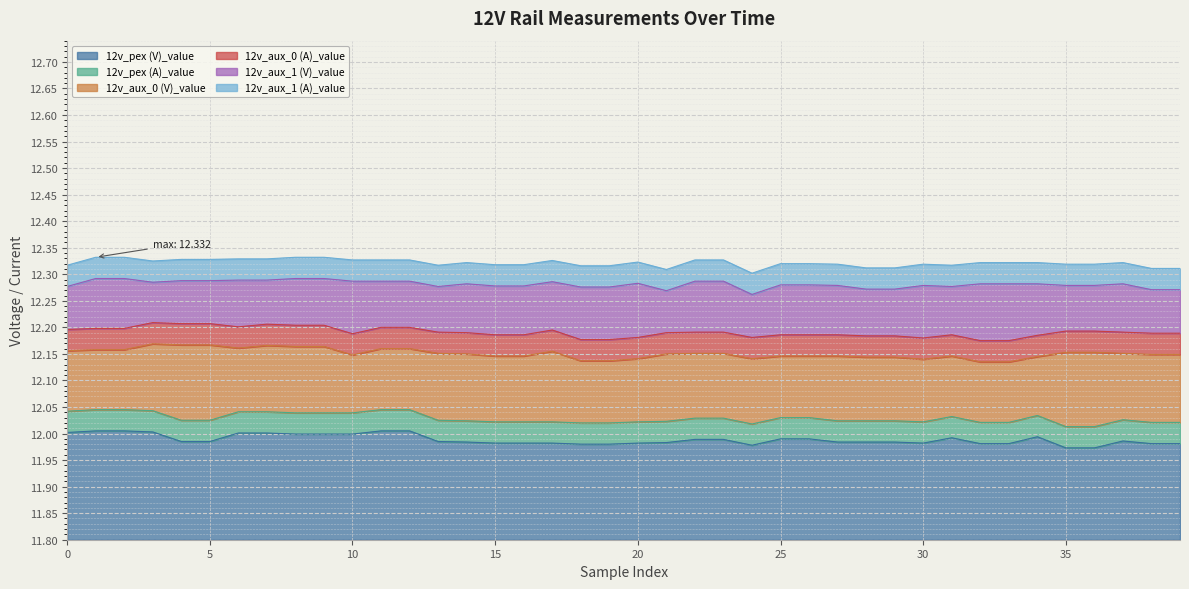

Is the value of 12v_aux_1 (A)_value at 2 greater than the value of 12v_pex (V)_value at 18?

Yes